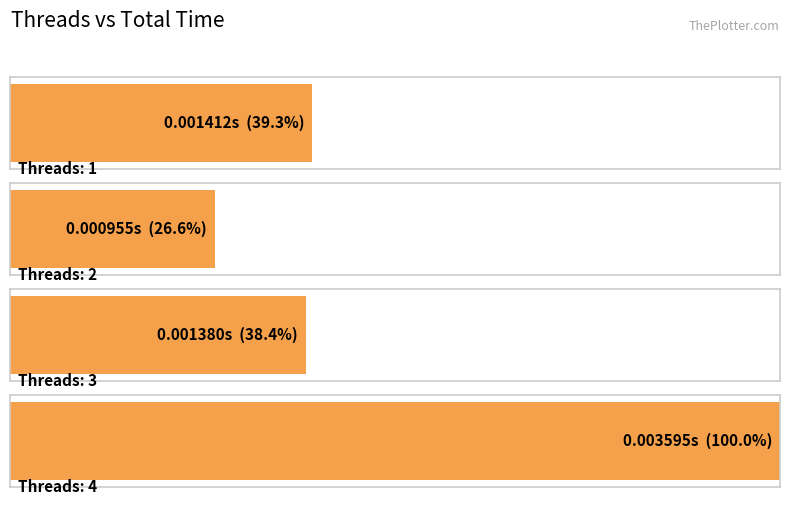

Where is the data nearest to the value 0?

2